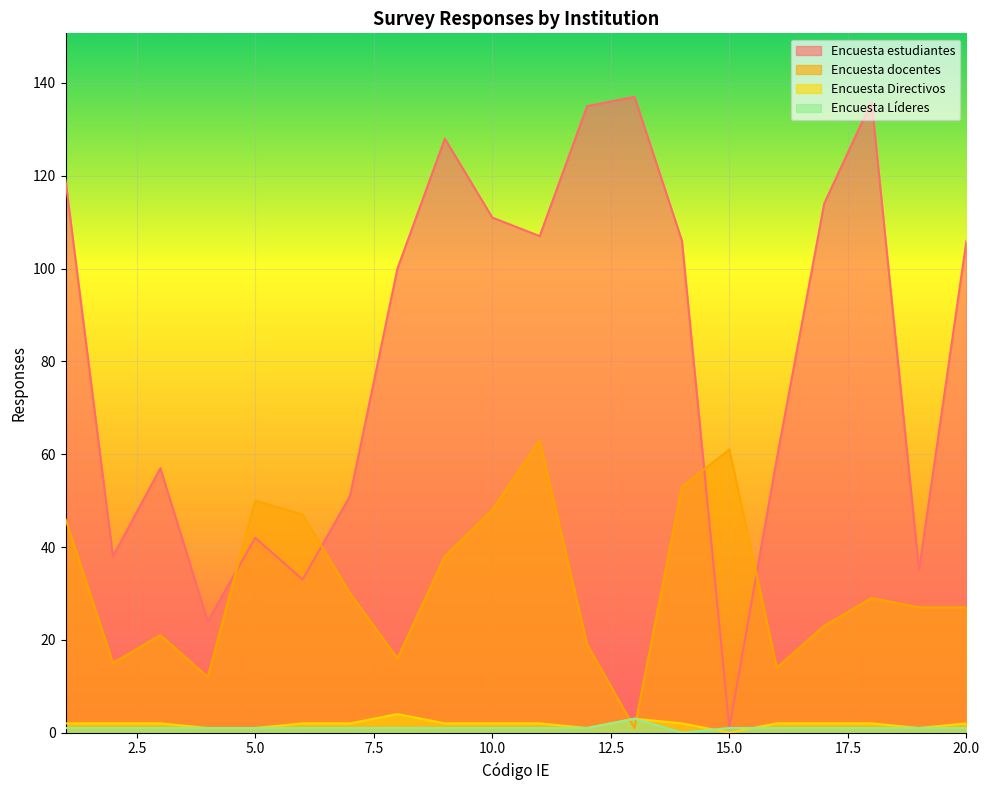

What is the difference between the Encuesta docentes values at 4 and 17?

11